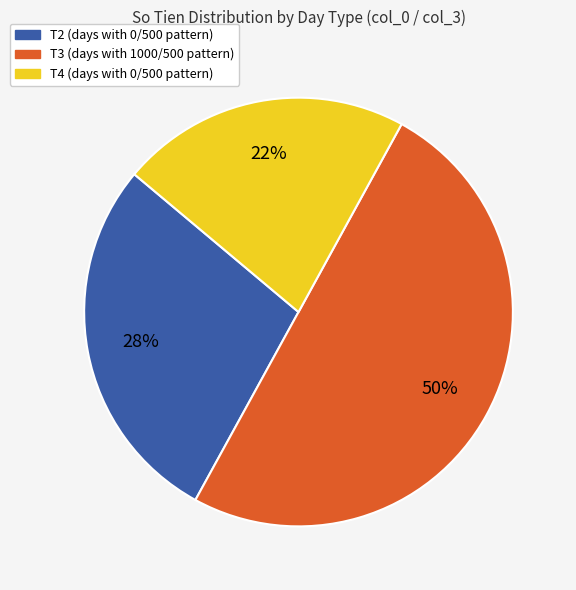

To the nearest percent, what is the difference between the largest and smallest slice percentages?

28%